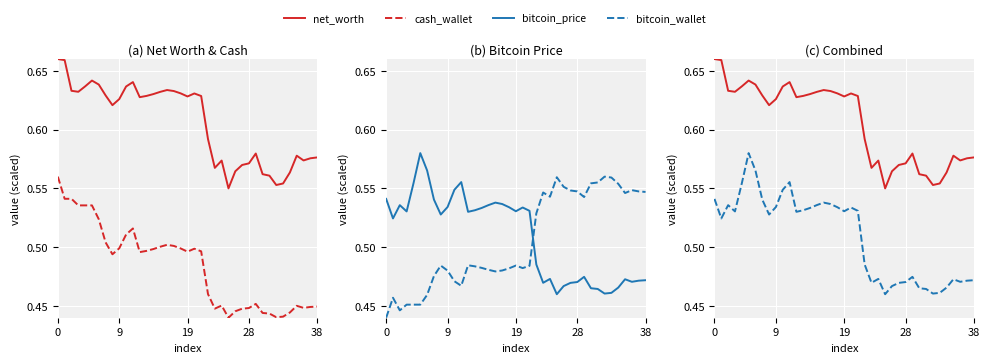

The bitcoin_price series shows 0.3 at 32. True or false?

False